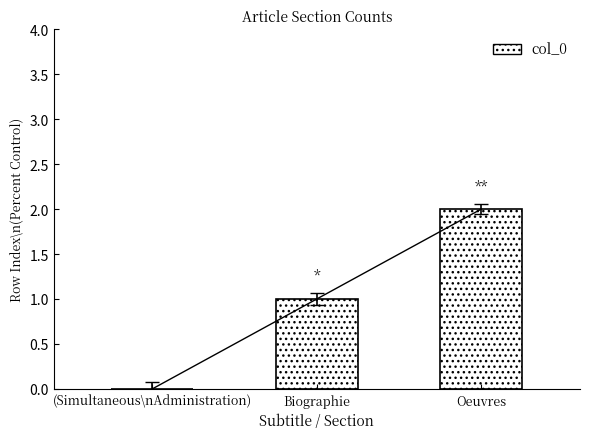

How many values are below 1?

1